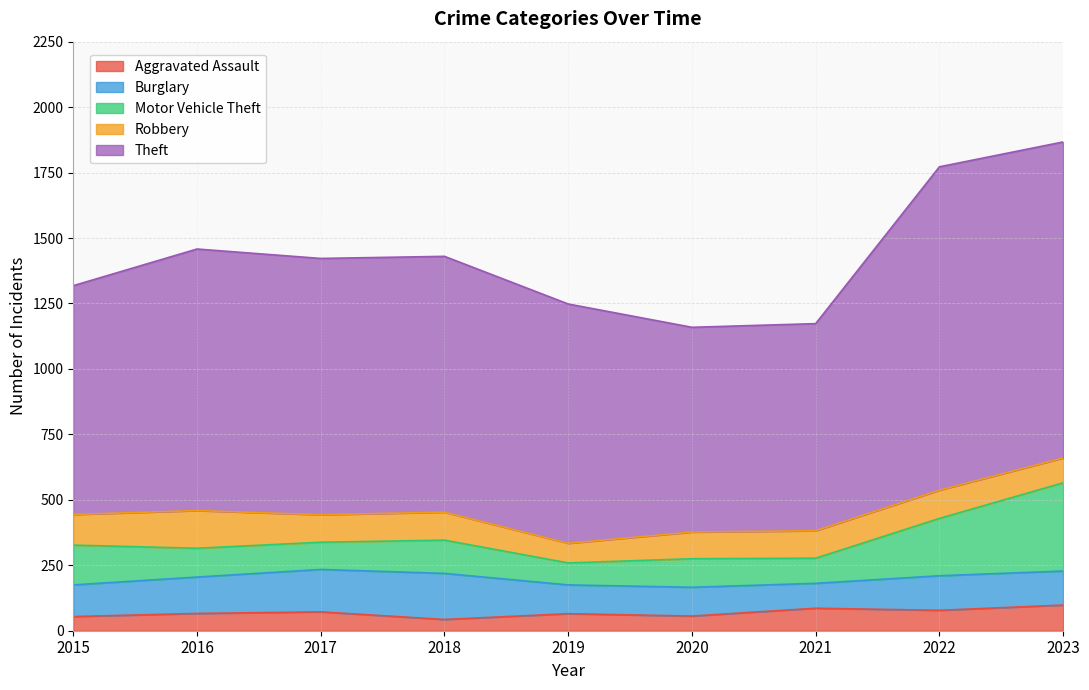

What is the total value across all series at 2019?

1248